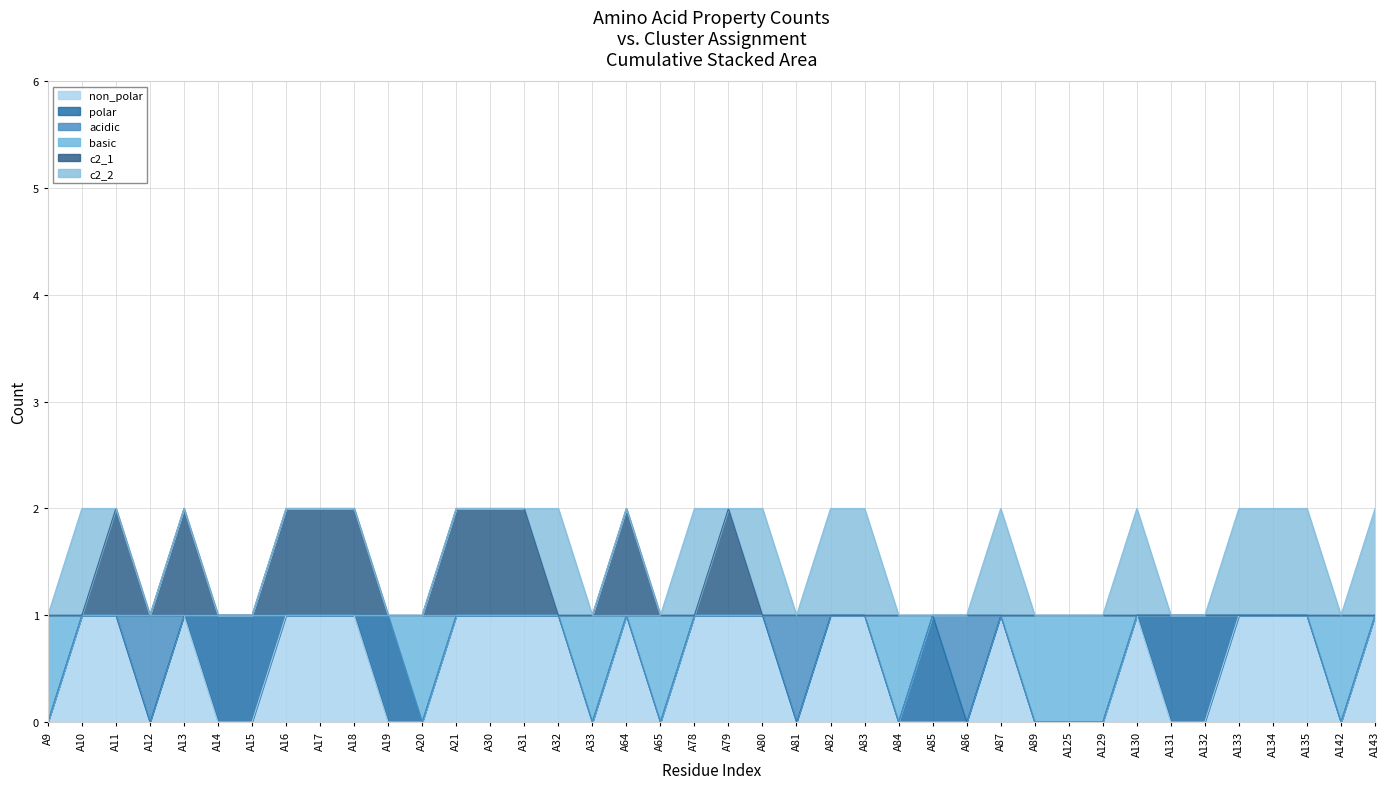

True or false: non_polar has a value of 1 at A11.

True